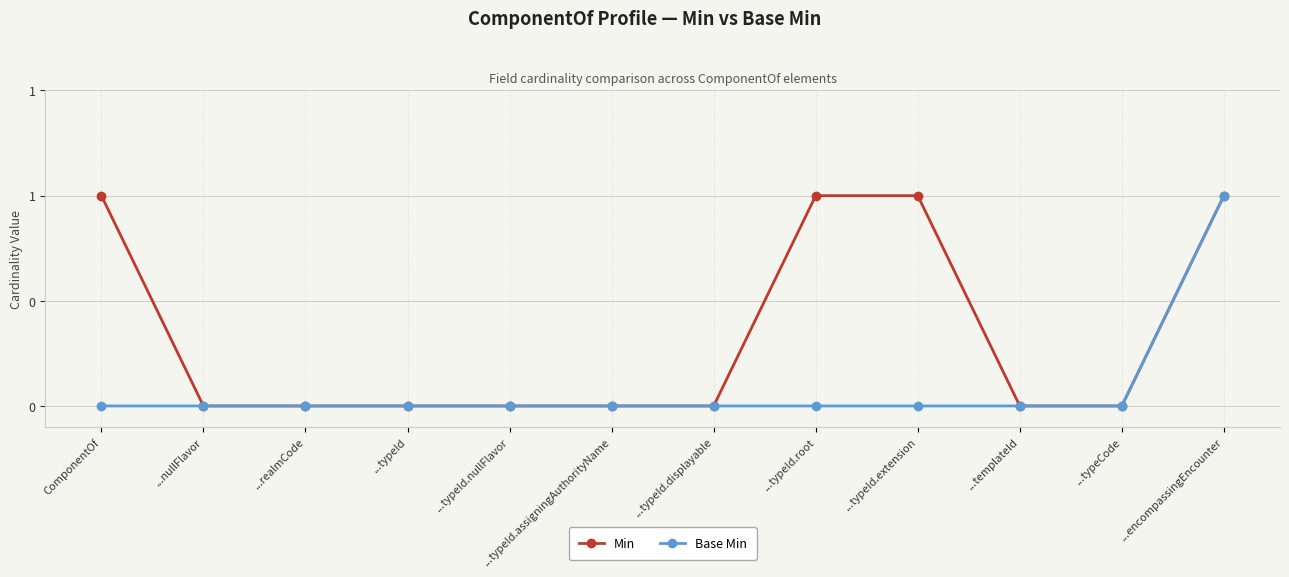

What are all the series names shown in the legend?

Min, Base Min